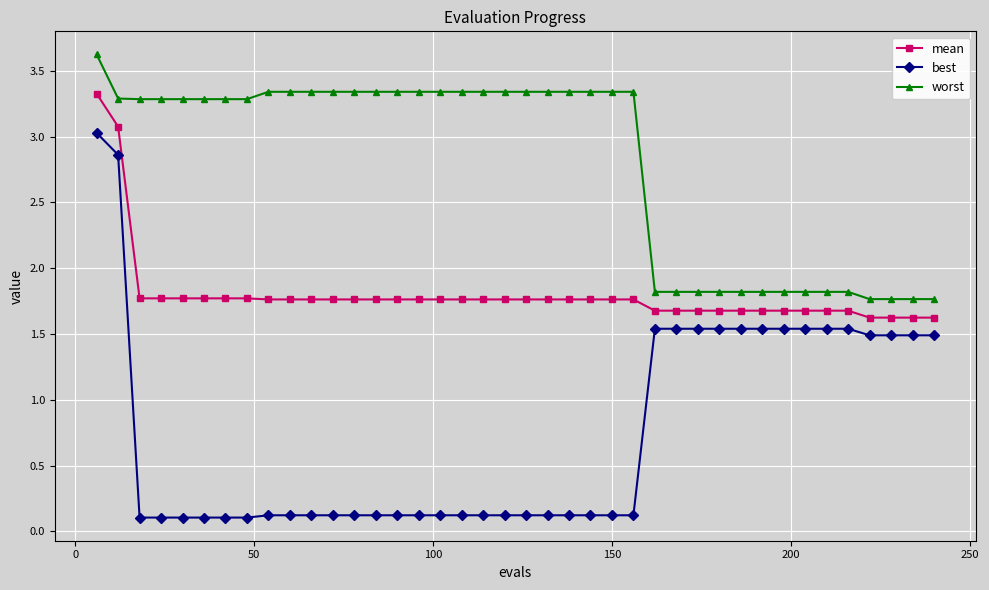

True or false: worst and mean intersect in this chart.

False